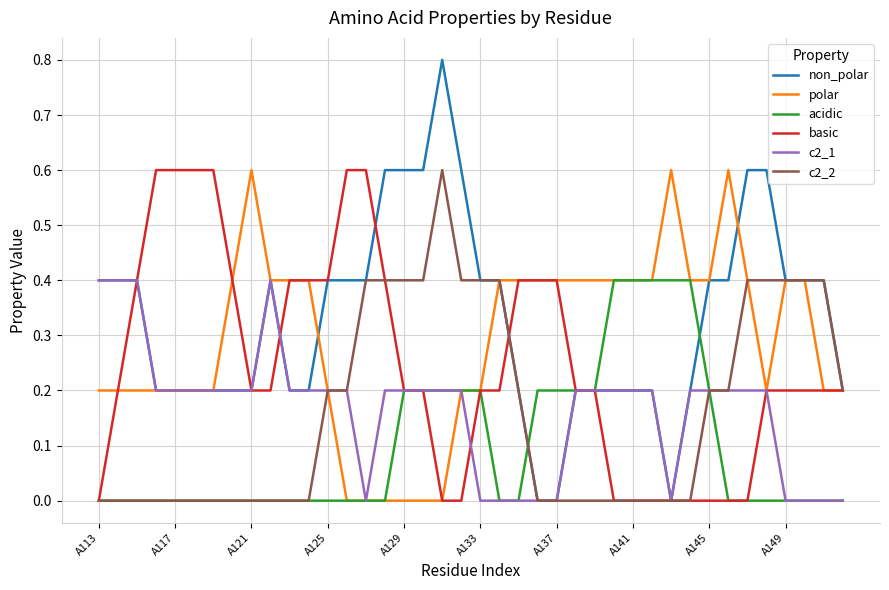

Which series has the largest total across all categories?

non_polar